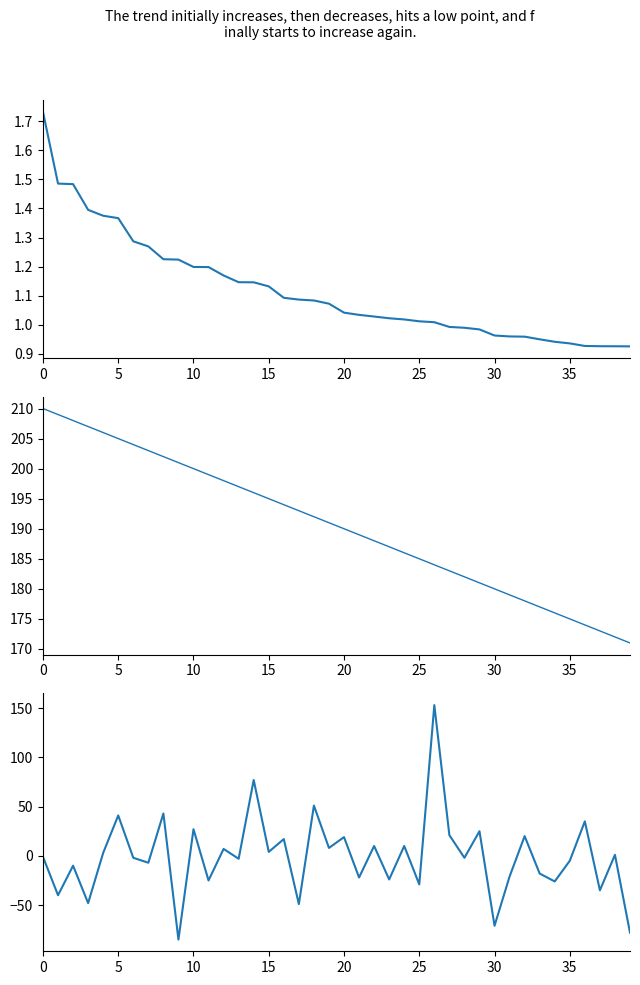

How many data points does each series have?

40